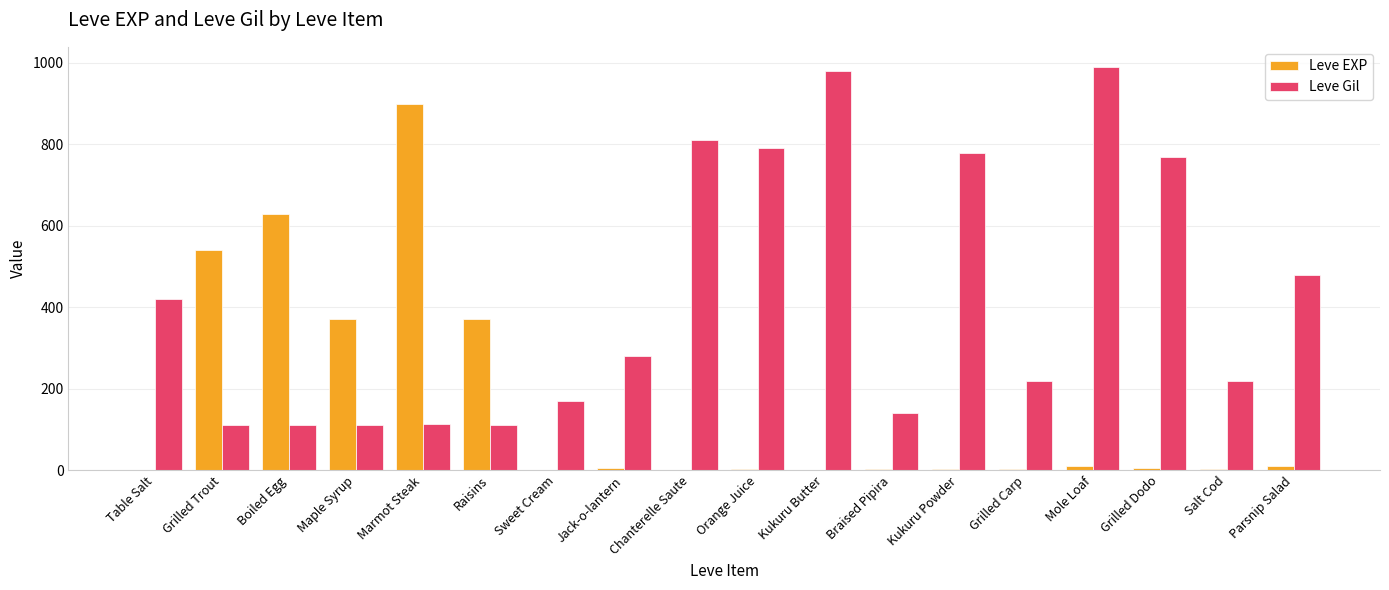

What is the greatest value displayed?

990